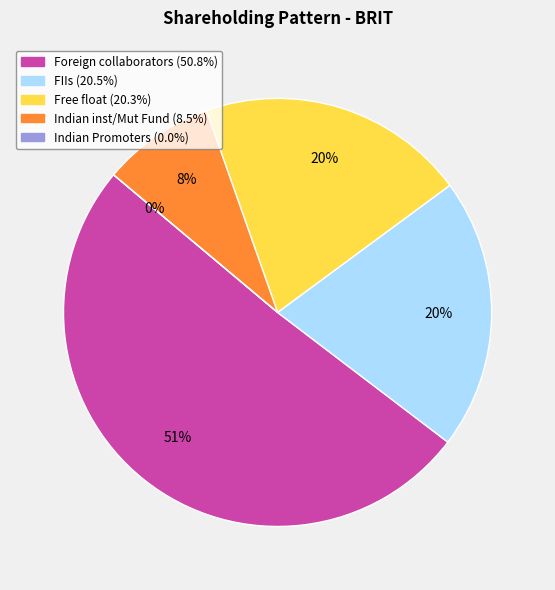

Between Free float and Foreign collaborators, which is larger?

Foreign collaborators